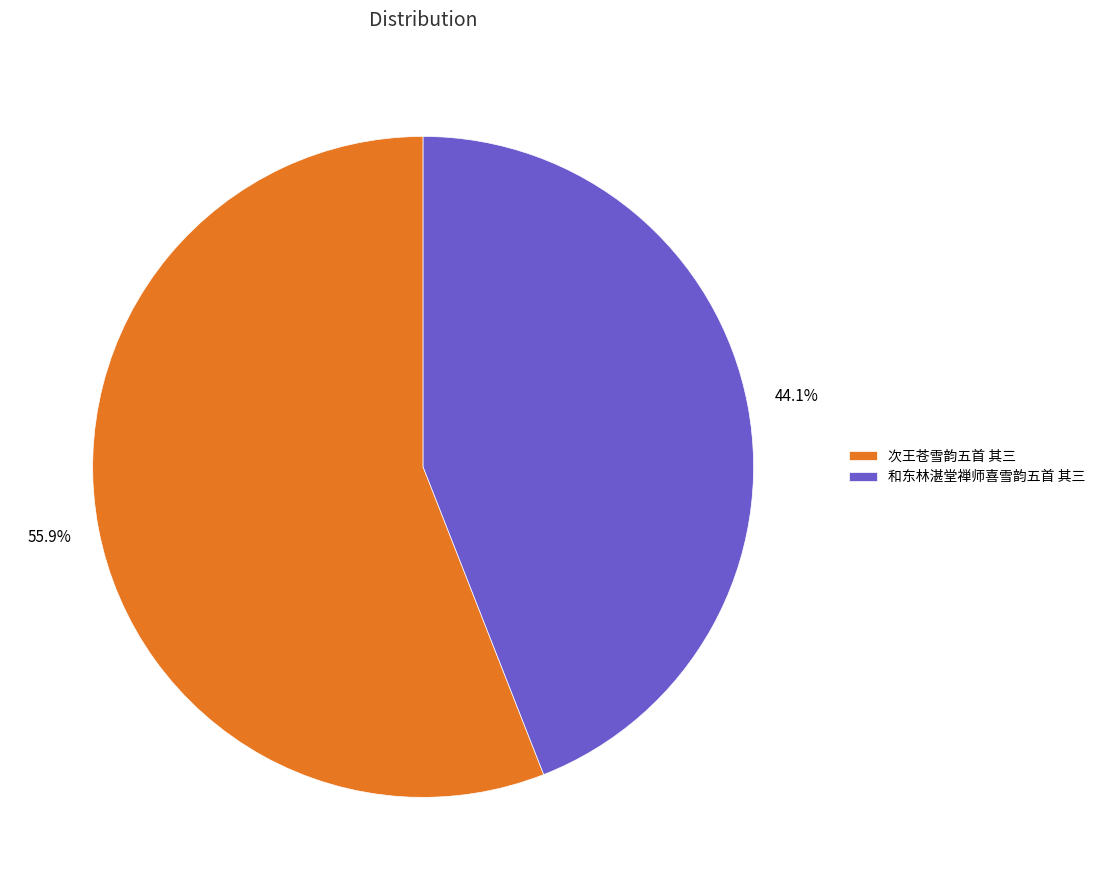

What is the ratio of the value at 和东林湛堂禅师喜雪韵五首 其三 to the value at 次王苍雪韵五首 其三?

0.8